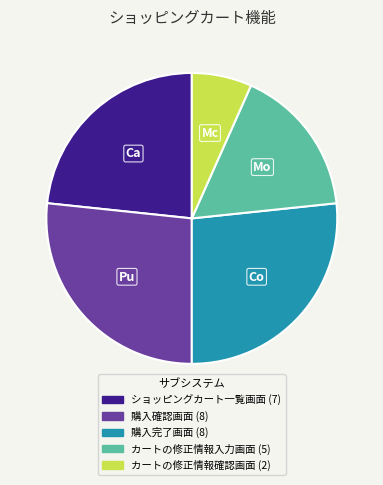

Combined, do カートの修正情報確認画面 and 購入確認画面 account for over 50%?

No